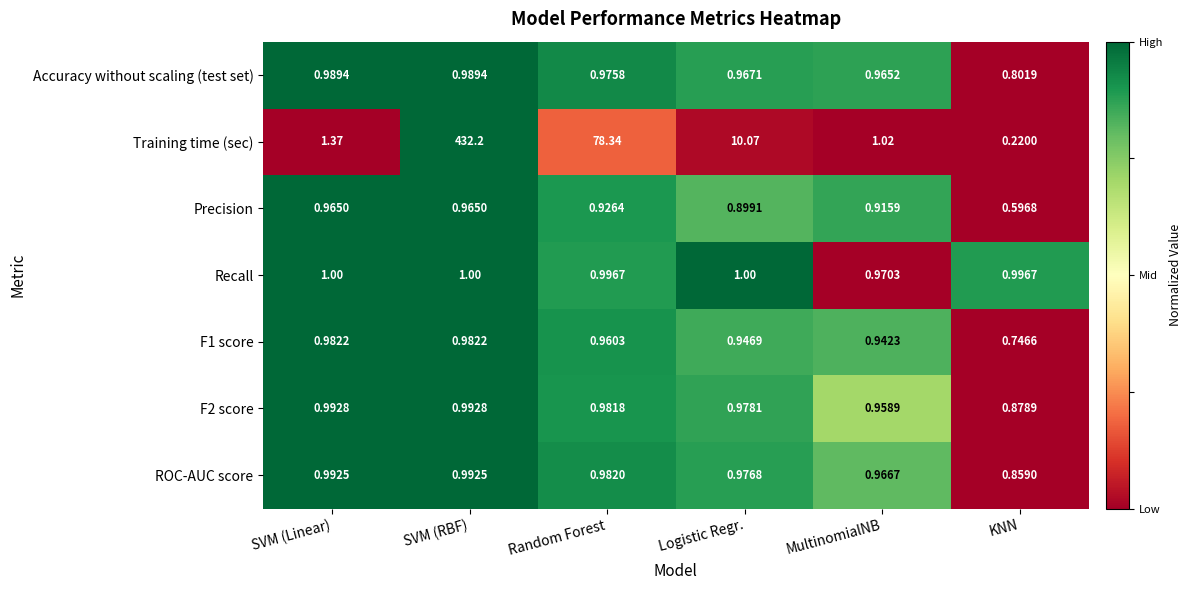

Which series changed the most between MultinomialNB and KNN?

Training time (sec)